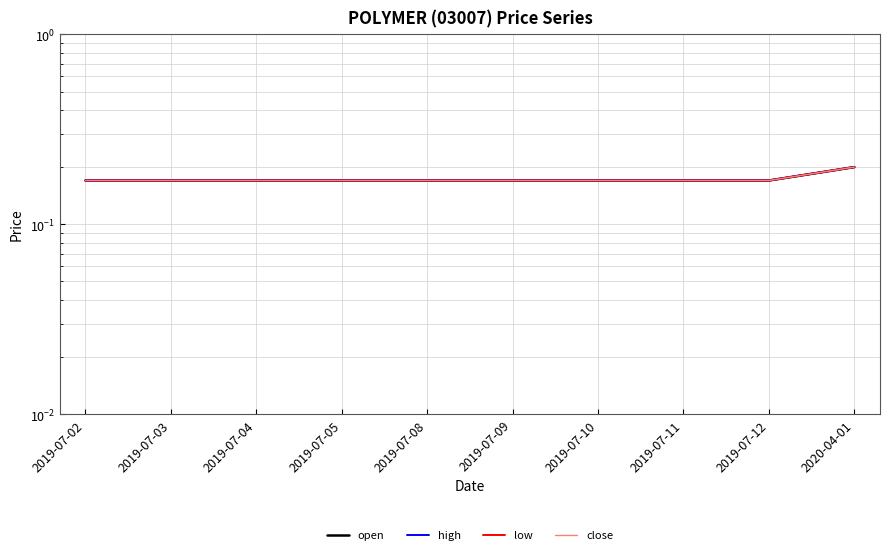

Which series changed the most between 2019-07-03 and 2019-07-10?

open